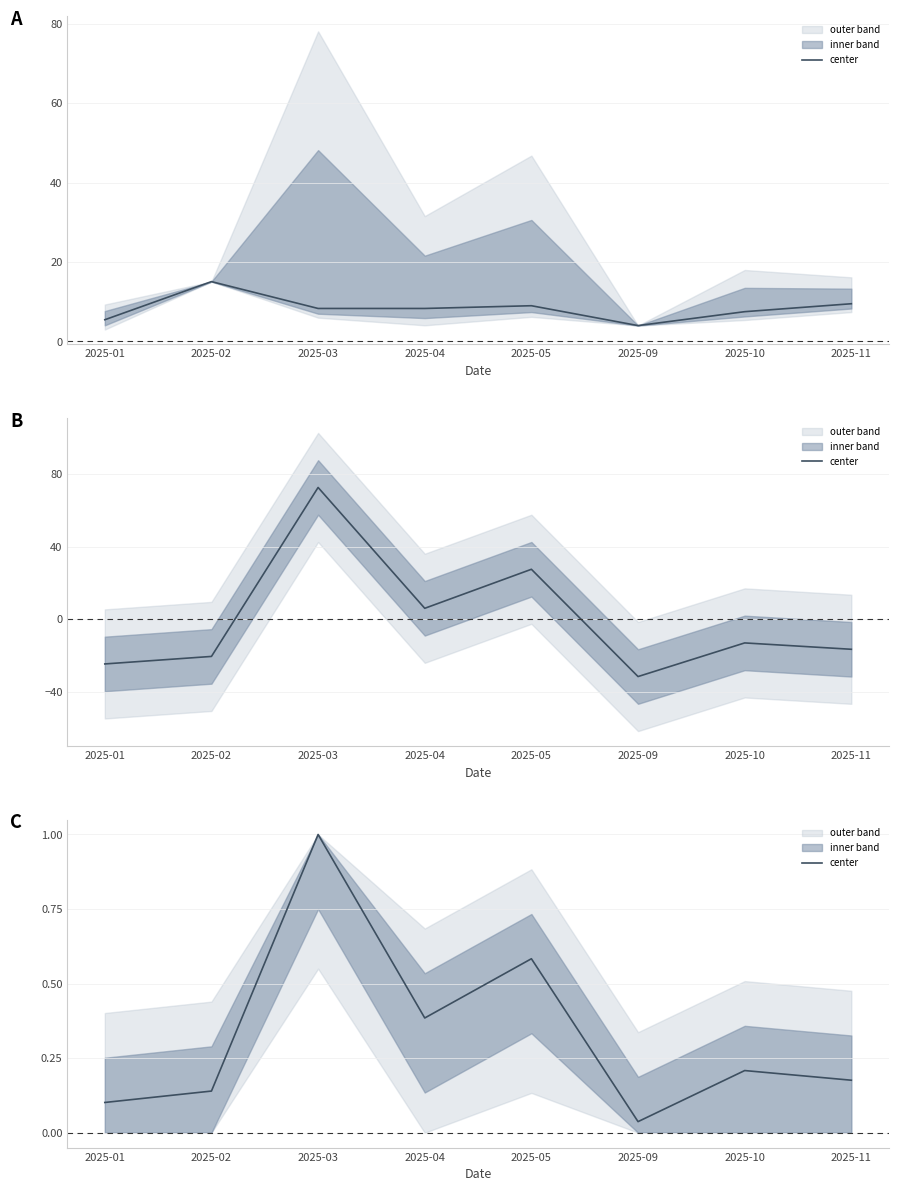

What is the sum of the values at 2025-11 and 2025-09?

0.2